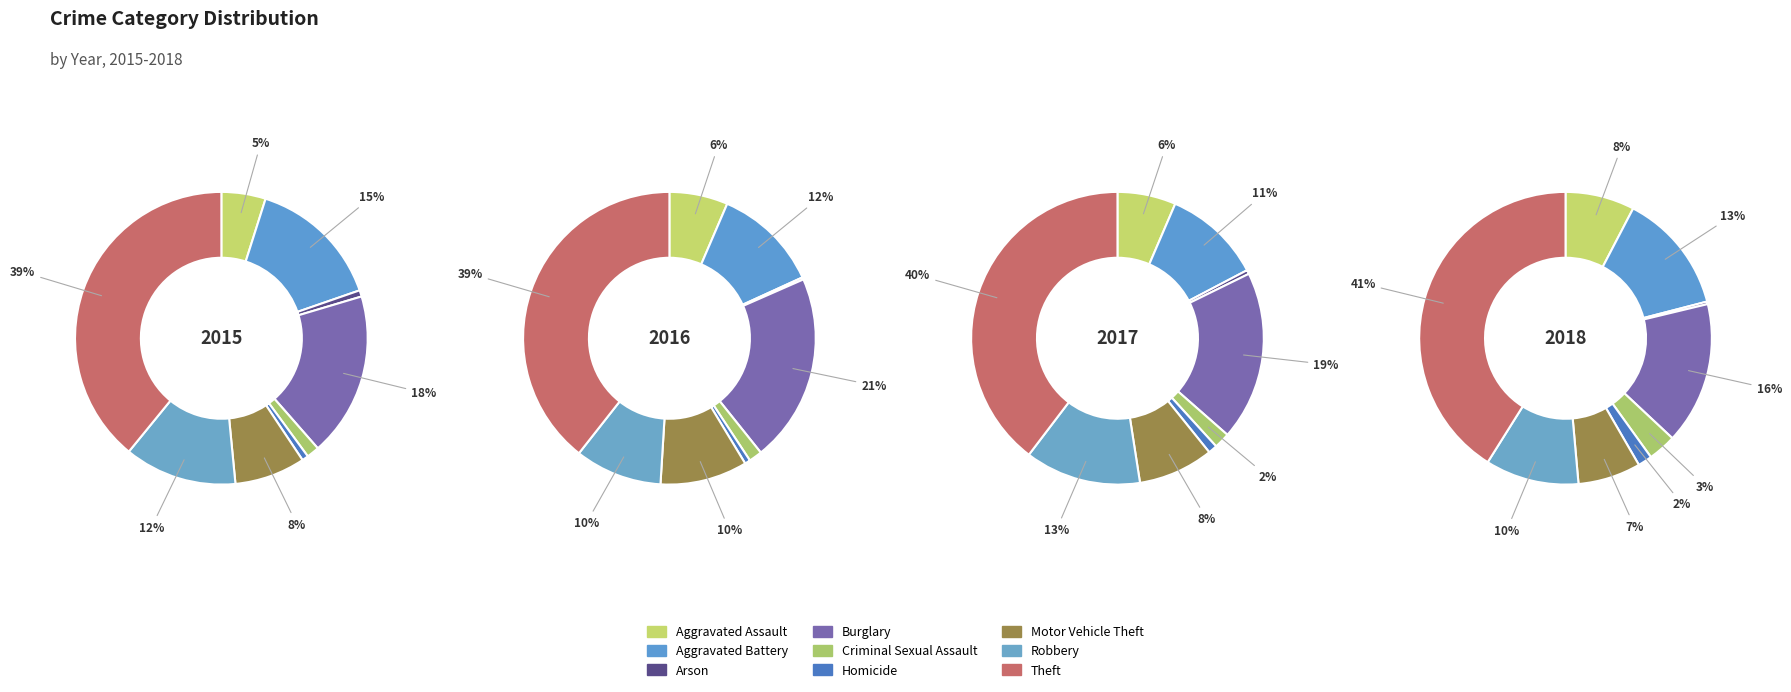

To the nearest percent, what is the combined percentage of Criminal Sexual Assault and Theft?

41%